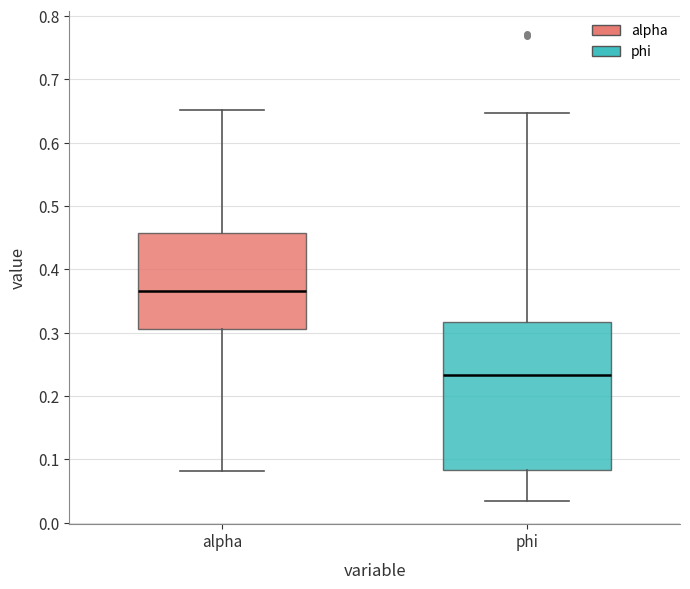

Reading left to right, read every box against the y-axis: the position of its median line, the range the box covers, and the ends of its whiskers. The values are not printed on the chart, so give them approximately, as read against the axis.

alpha: median 0.37, box 0.31 to 0.46, whiskers 0.08 to 0.65
phi: median 0.23, box 0.08 to 0.32, whiskers 0.03 to 0.65